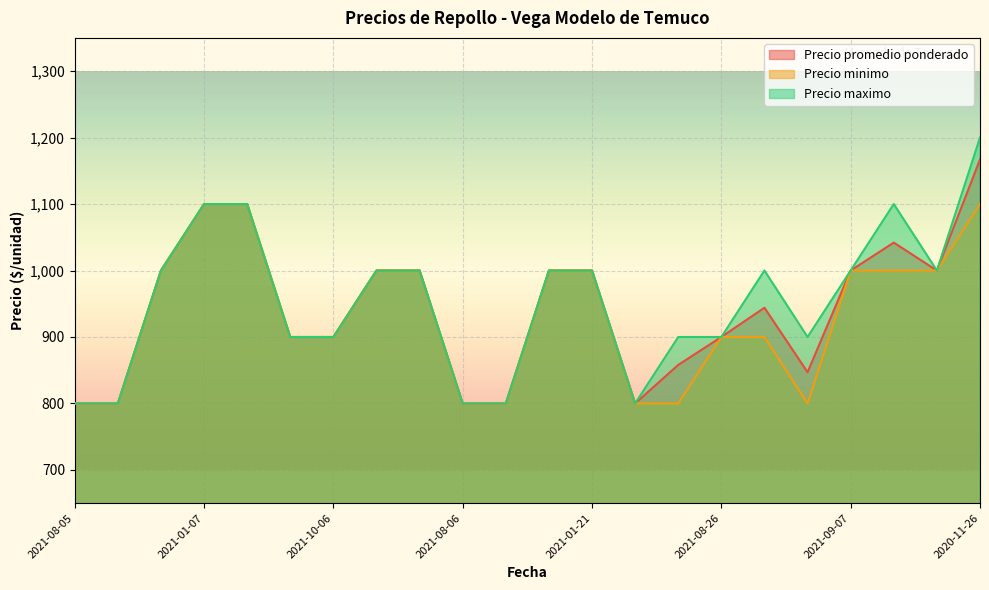

How many values in the Precio promedio ponderado series are below 1000?

11